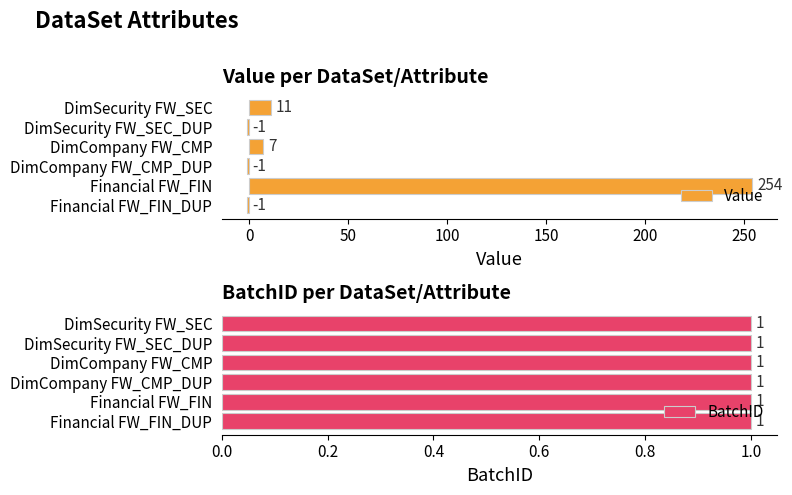

What is the difference between the Value values at DimSecurity FW_SEC and DimSecurity FW_SEC_DUP?

12